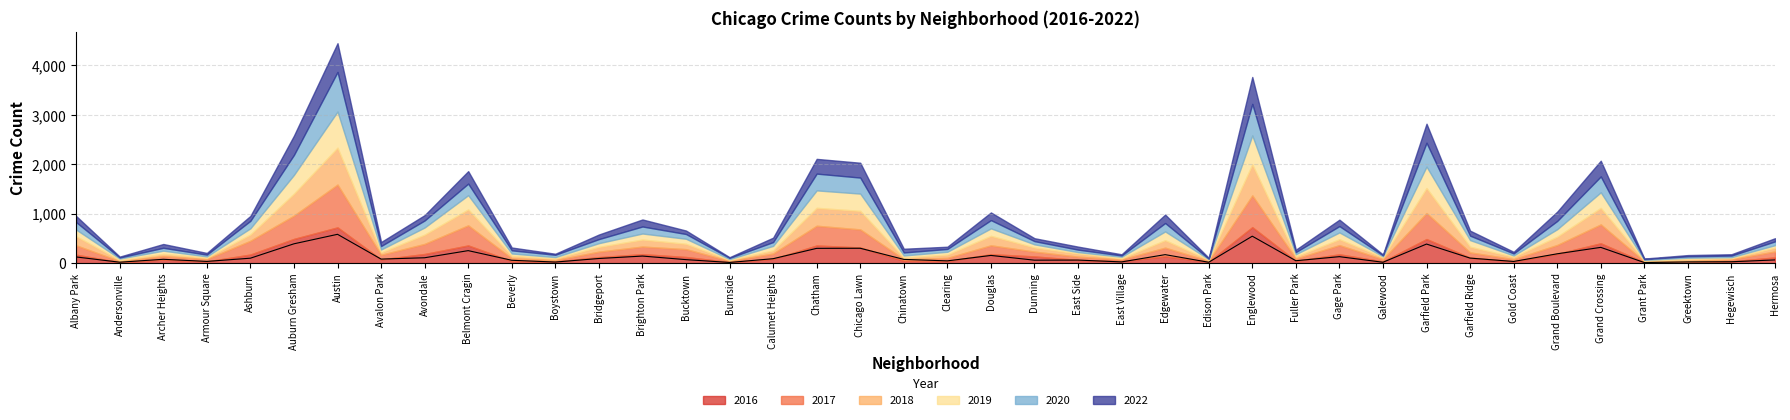

Which category has the lowest value across all series?

Grant Park